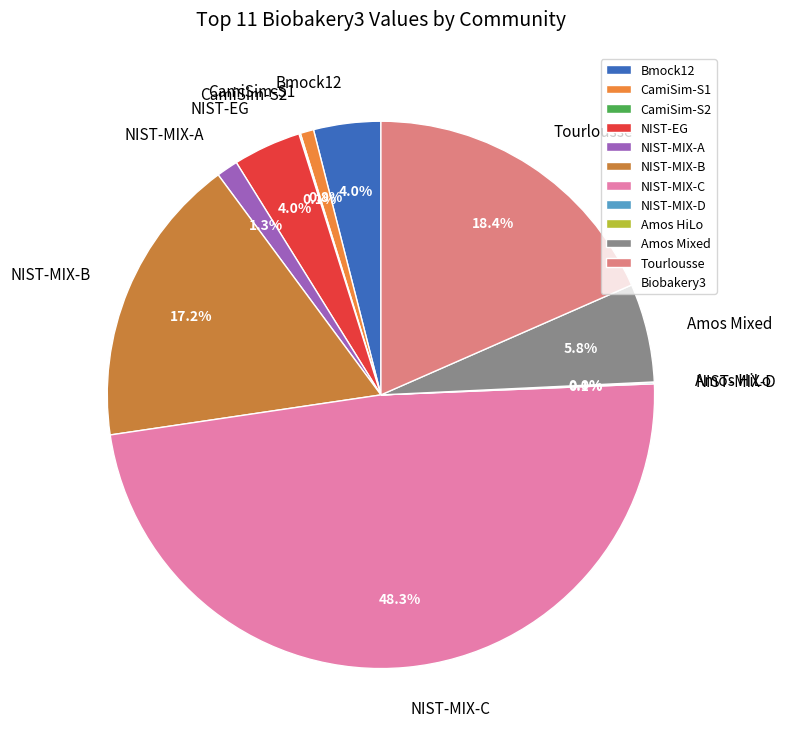

Is Tourlousse the majority of the pie?

No